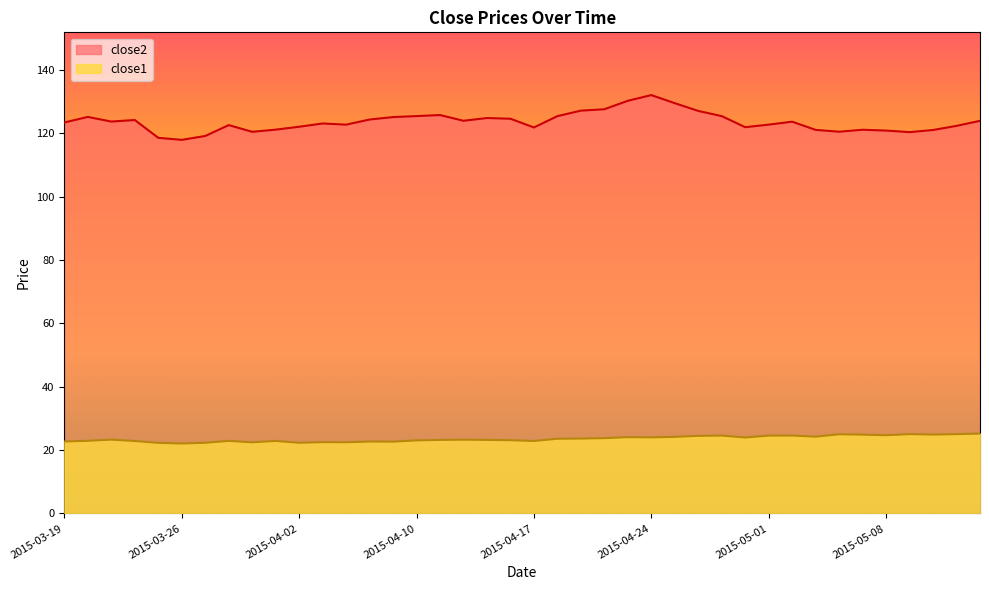

List the series in order of their overall mean, highest first.

close2, close1